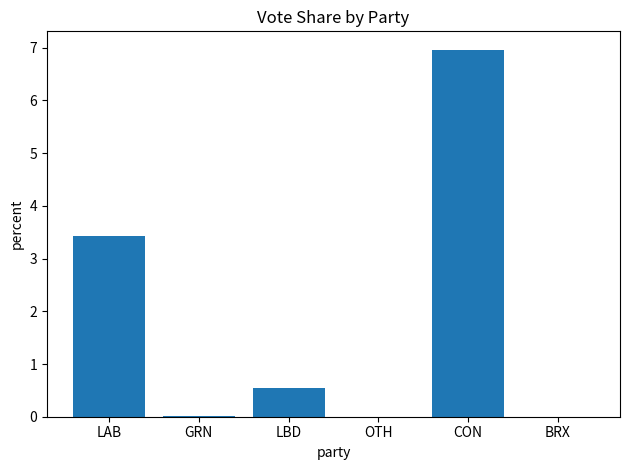

What value does the data have at CON?

7.0